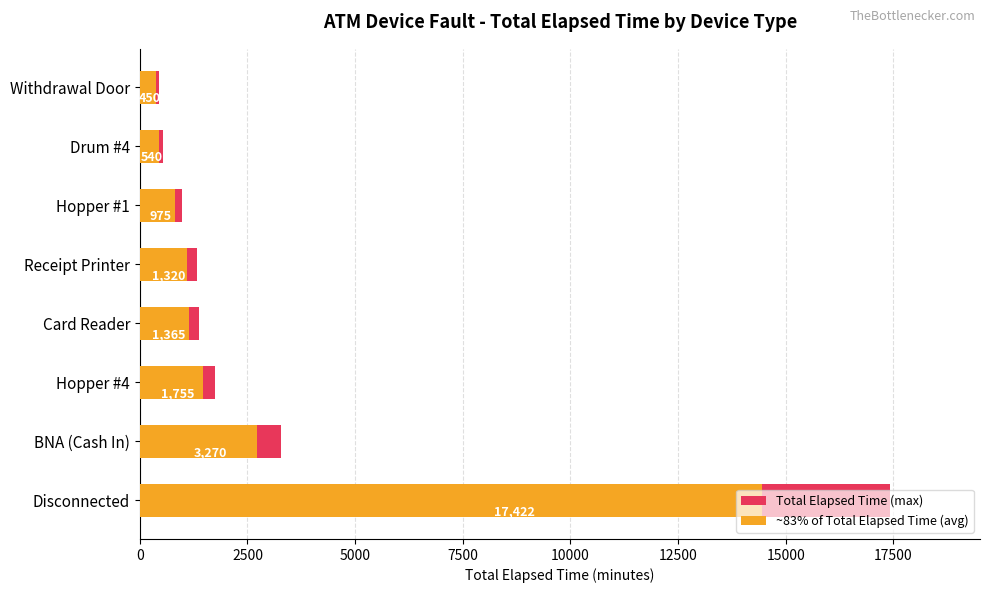

Count the number of data series in this chart.

2